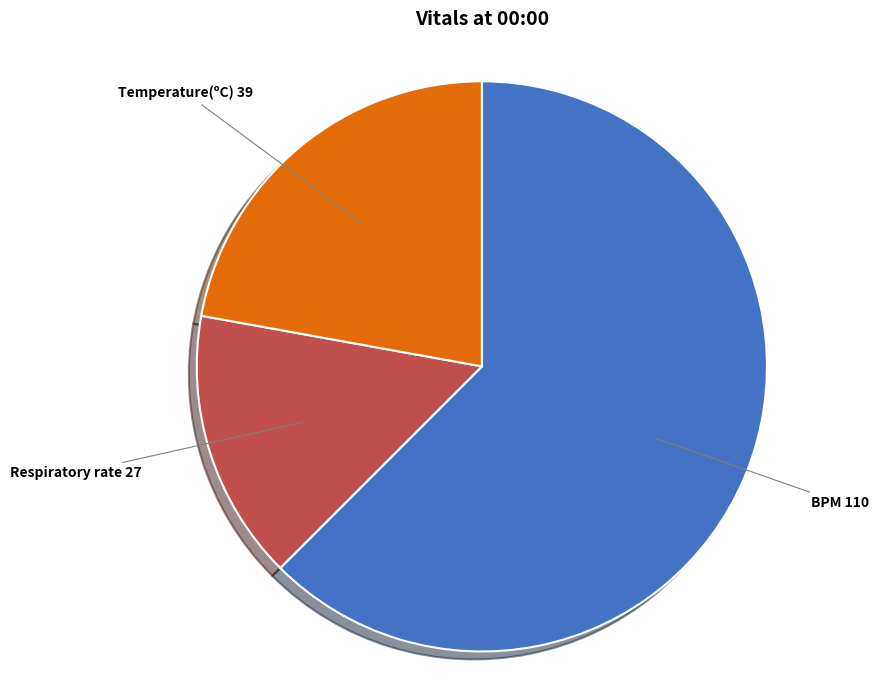

The Respiratory rate slice represents 28% of the pie. True or false?

False